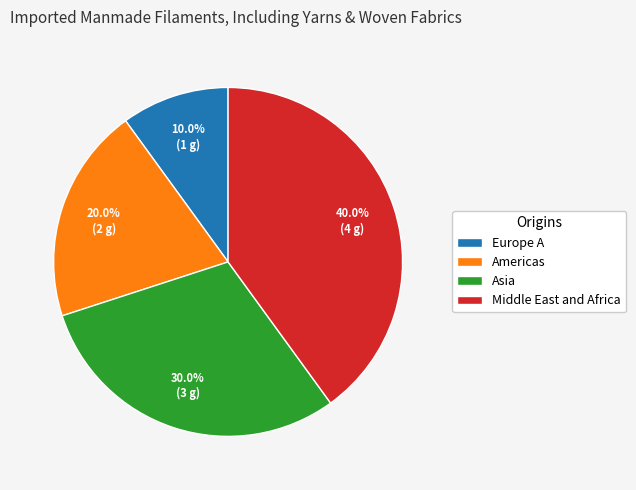

Rank the categories by value from lowest to highest.

Europe A, Americas, Asia, Middle East and Africa